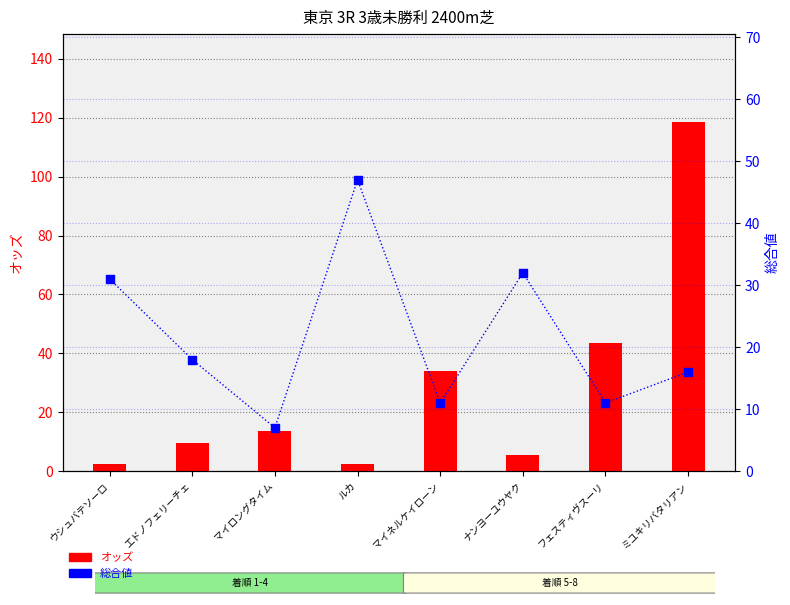

Which series contains the highest Y value?

オッズ